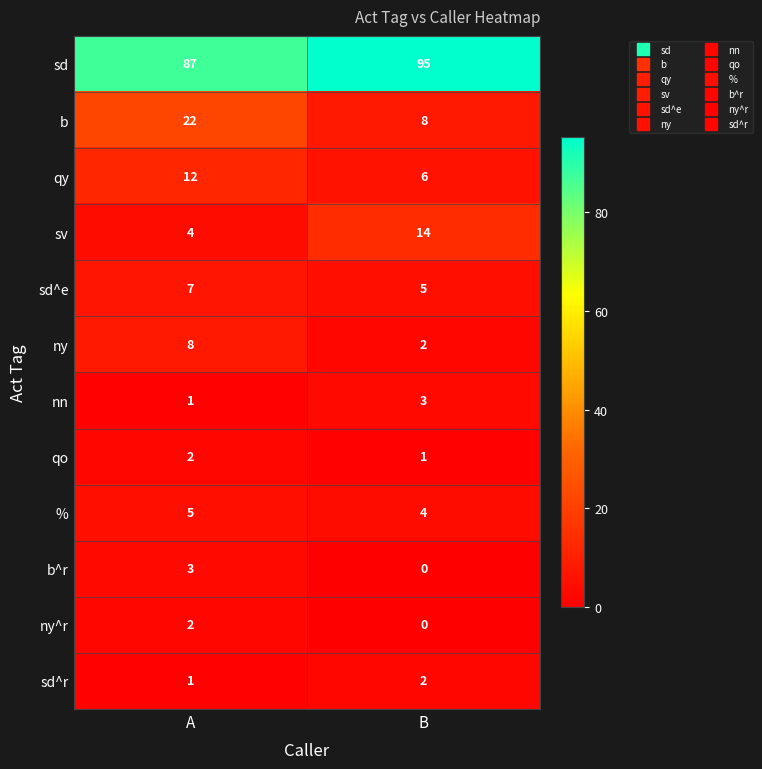

What is the sum of all b^r values?

3